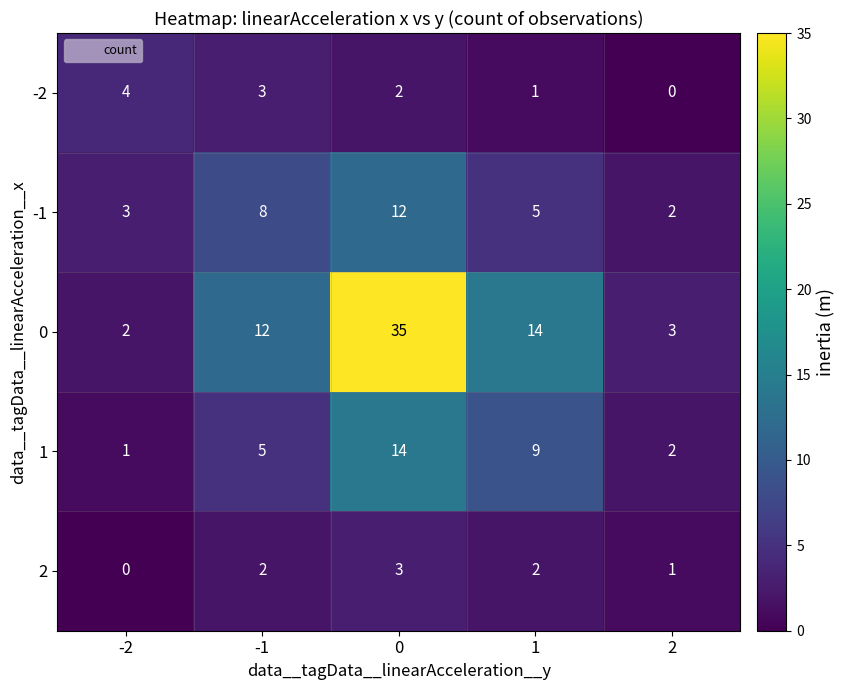

What is the sum of the 0 values at 1 and 2?

17